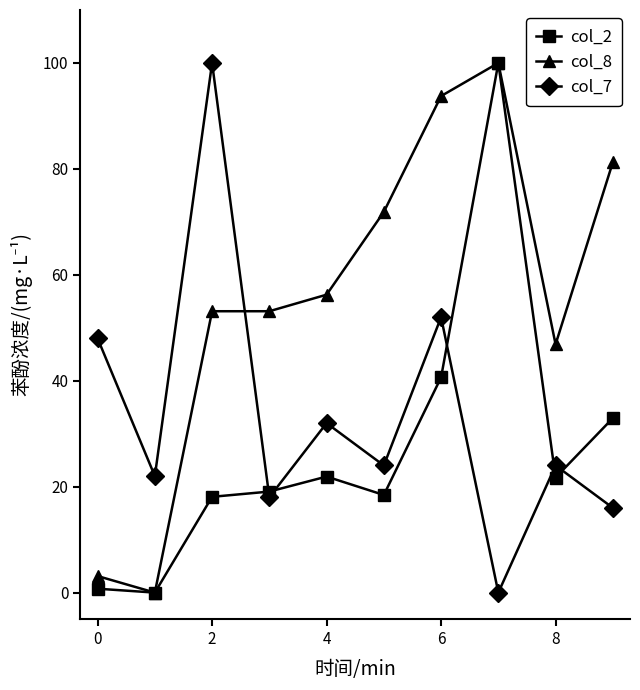

Does the chart have visible grid lines?

No